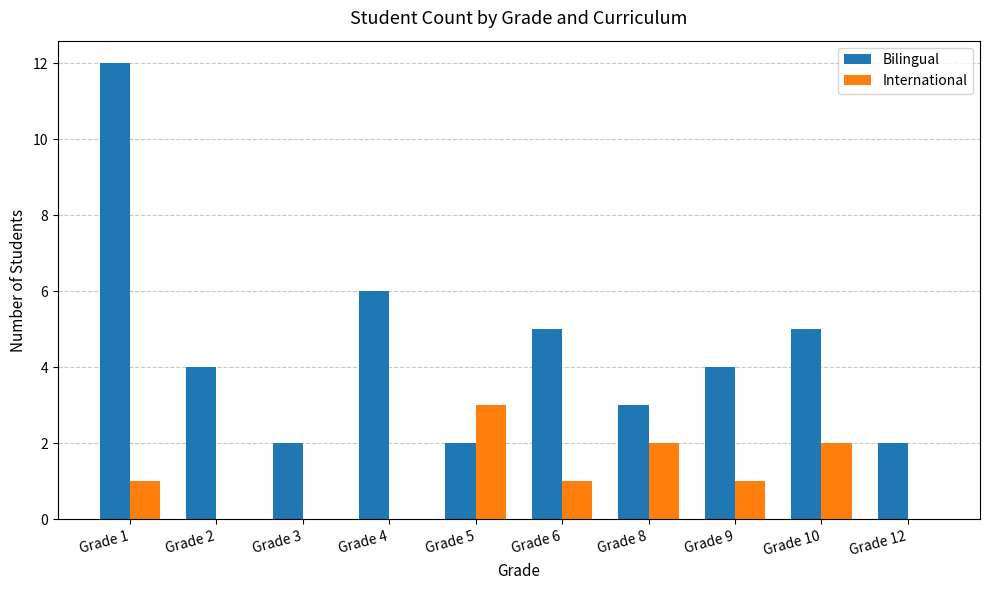

True or false: Bilingual has a value of 4 at Grade 9.

True